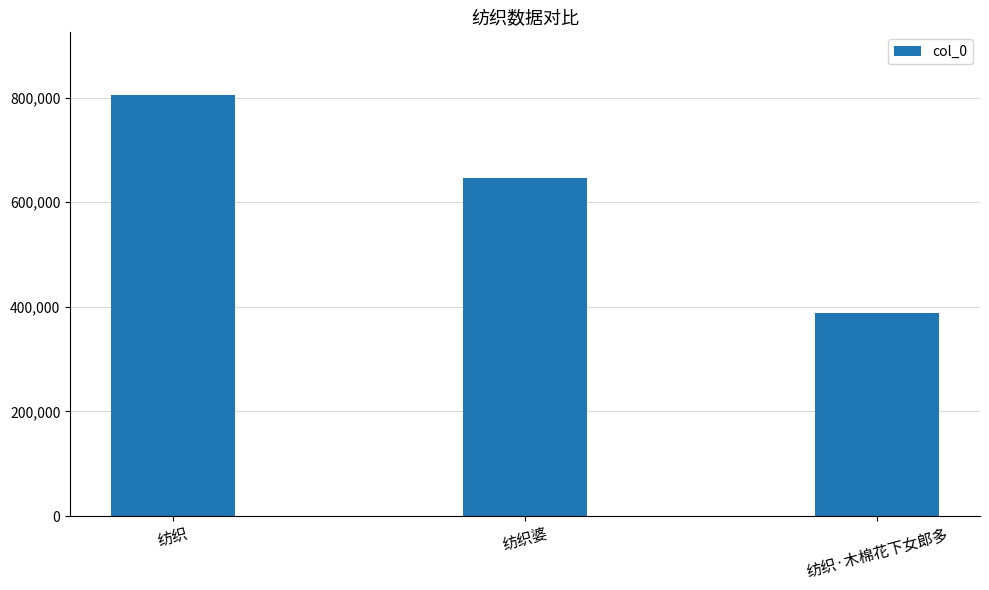

List the labels in order of value, smallest first.

纺织·木棉花下女郎多, 纺织婆, 纺织